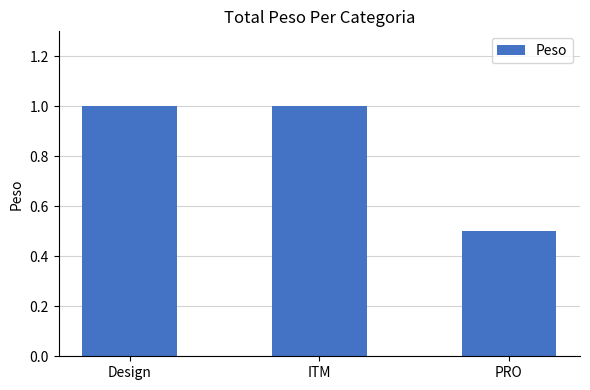

What position from the right is ITM?

2